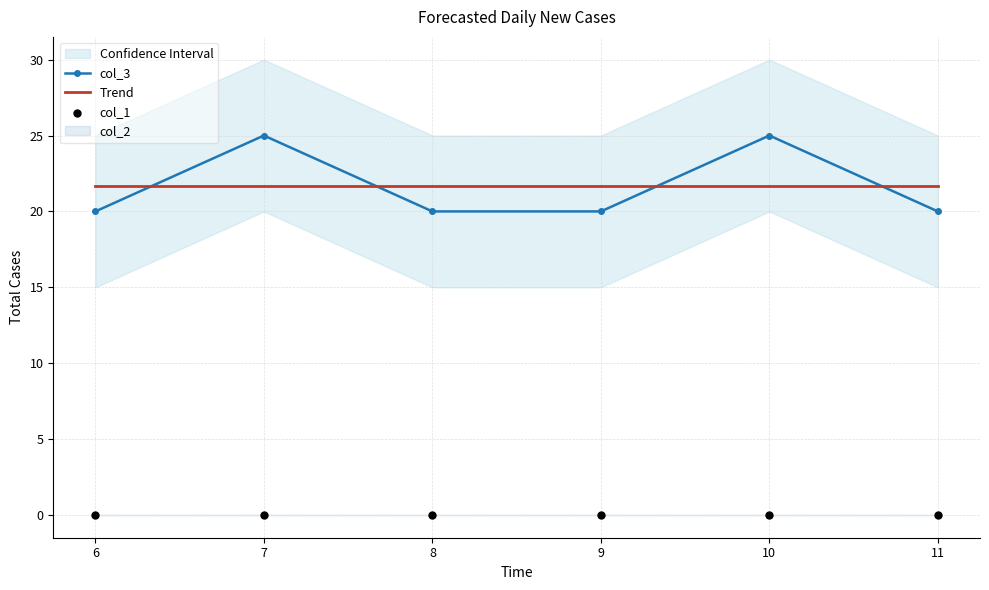

What is the total value across all series at 10?

46.7